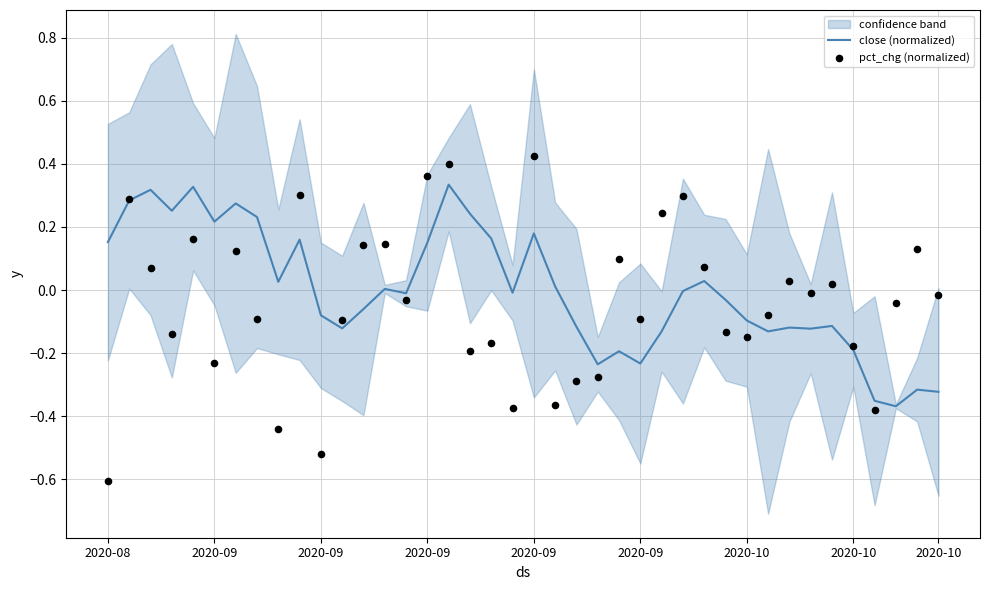

What are all the series names shown in the legend?

close (normalized), pct_chg (normalized)